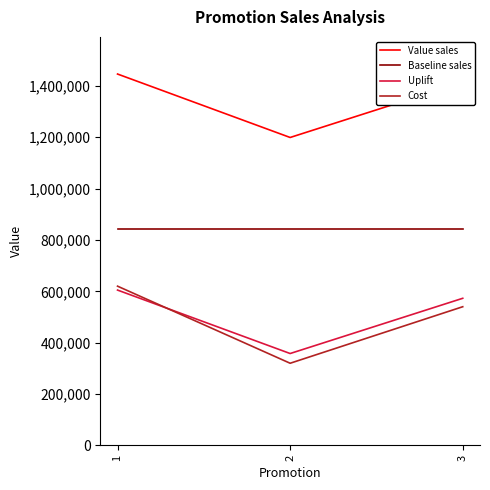

What is the minimum value for Uplift?

357872.4